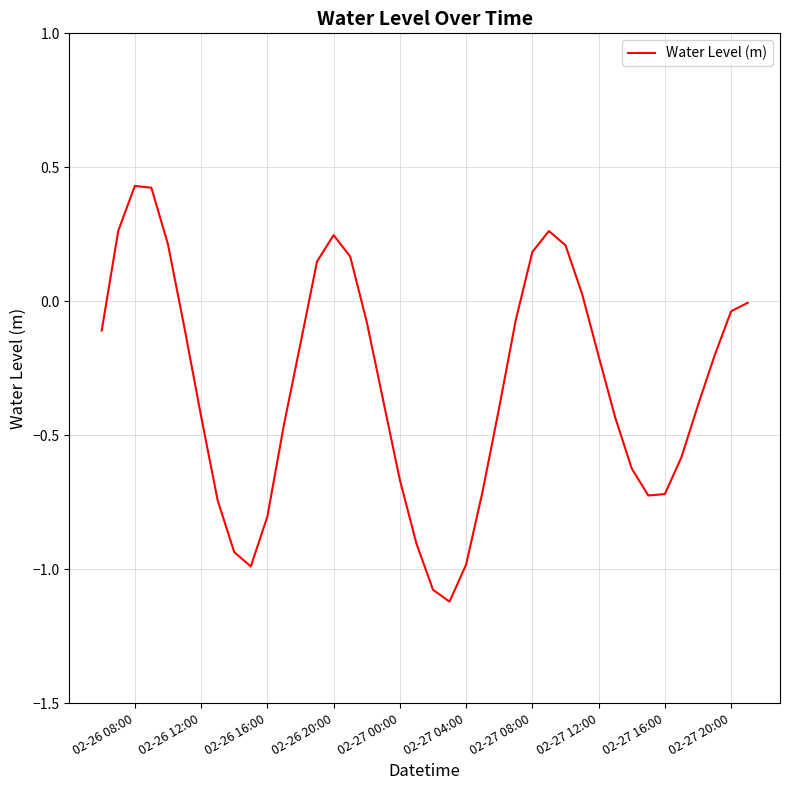

How many distinct data groups are displayed?

1